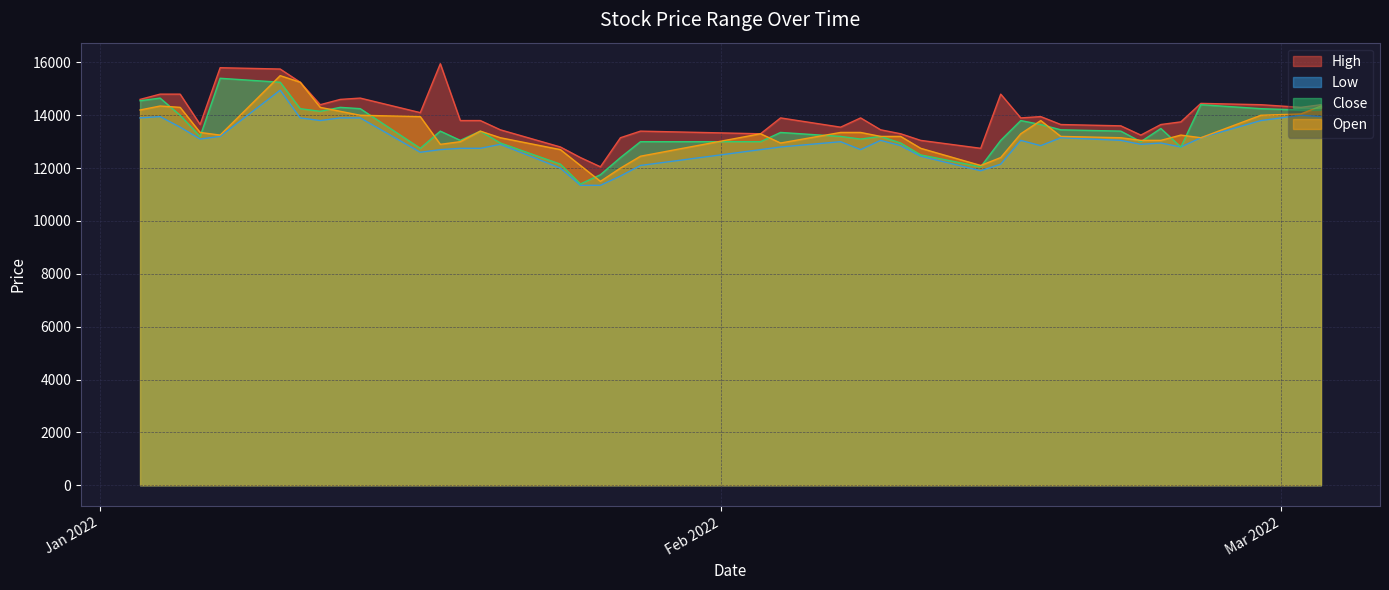

Which series has the largest range (max minus min)?

Close